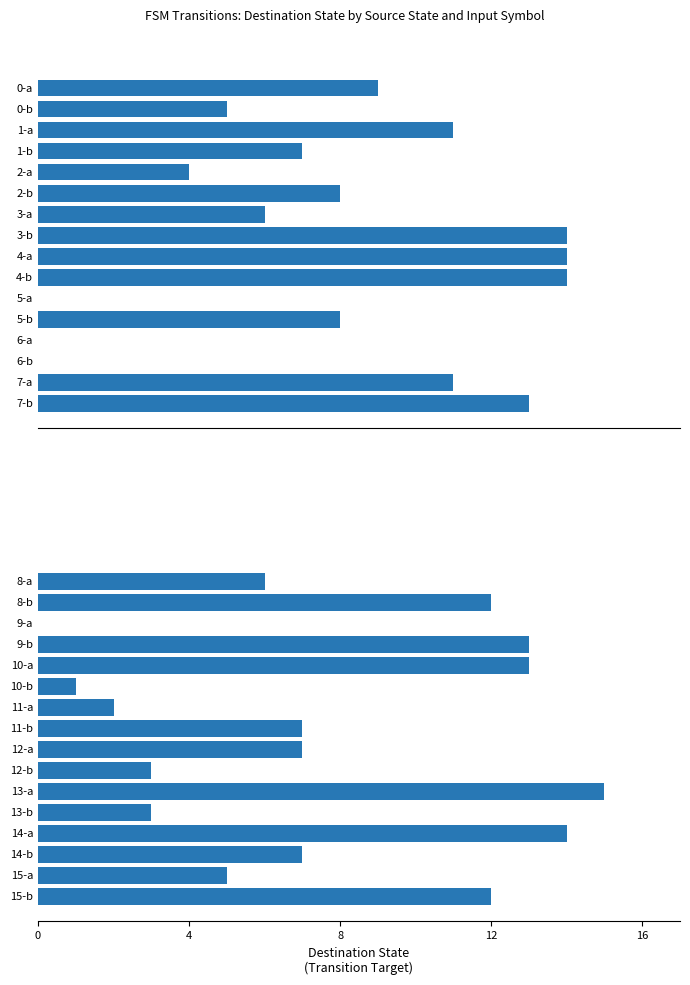

What is the difference between the second highest and minimum values?

14